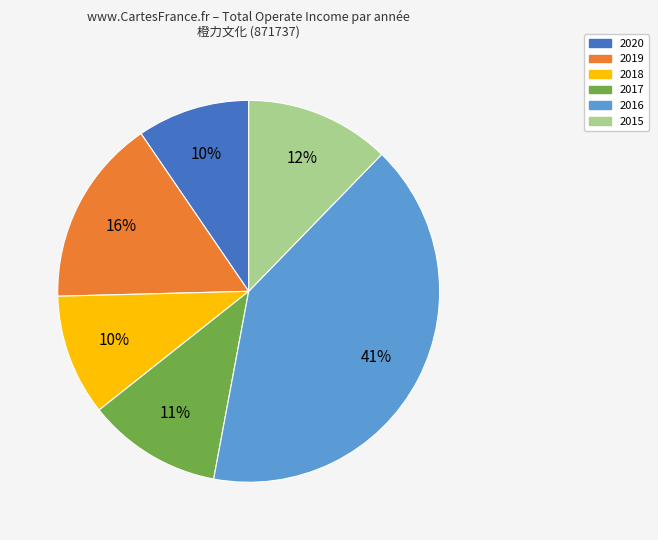

Between 2018 and 2016, which is larger?

2016